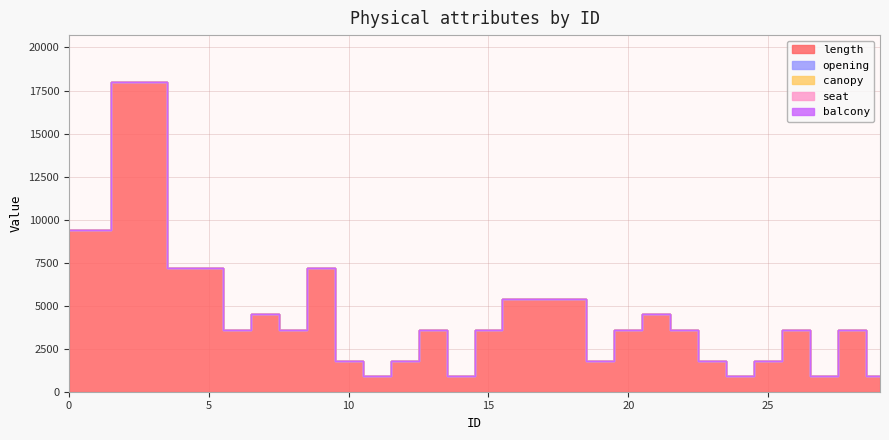

Reading left to right, what are all the values shown in this chart?

length: 9400	9400	18000	18000	7200	7200	3600	4500	3600	7200	1800	900	1800	3600	900	3600	5400	5400	5400	1800	3600	4500	3600	1800	900	1800	3600	900	3600	900
opening: 3	4	10	8	2	1	1	1	1	1	1	0	1	1	0	3	1	1	1	0	0	1	1	1	0	0	0	0	0	2
canopy: 0	0	0	1	0	0	0	0	0	0	0	0	0	0	0	0	0	0	0	0	0	0	0	0	0	0	0	0	0	0
seat: 0	0	0	7	0	0	0	0	0	0	0	0	0	0	0	0	0	0	0	0	0	0	0	0	0	0	0	0	0	0
balcony: 0	0	0	0	0	0	0	0	0	0	0	0	0	0	0	0	0	0	0	0	0	0	0	0	0	0	0	0	0	0